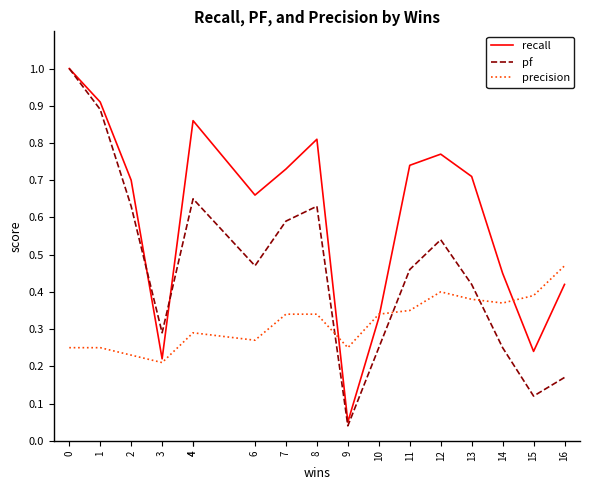

What are all the series names shown in the legend?

recall, pf, precision